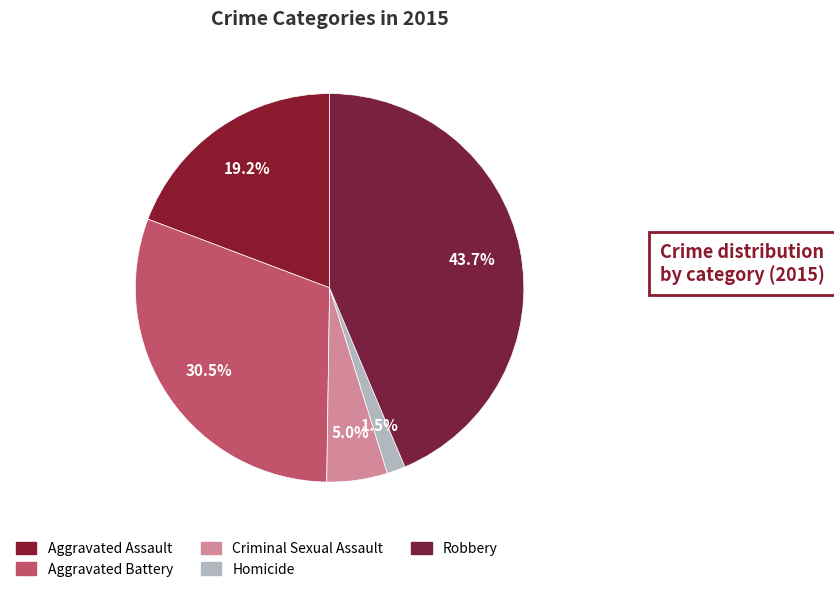

How many segments does this pie chart have?

5